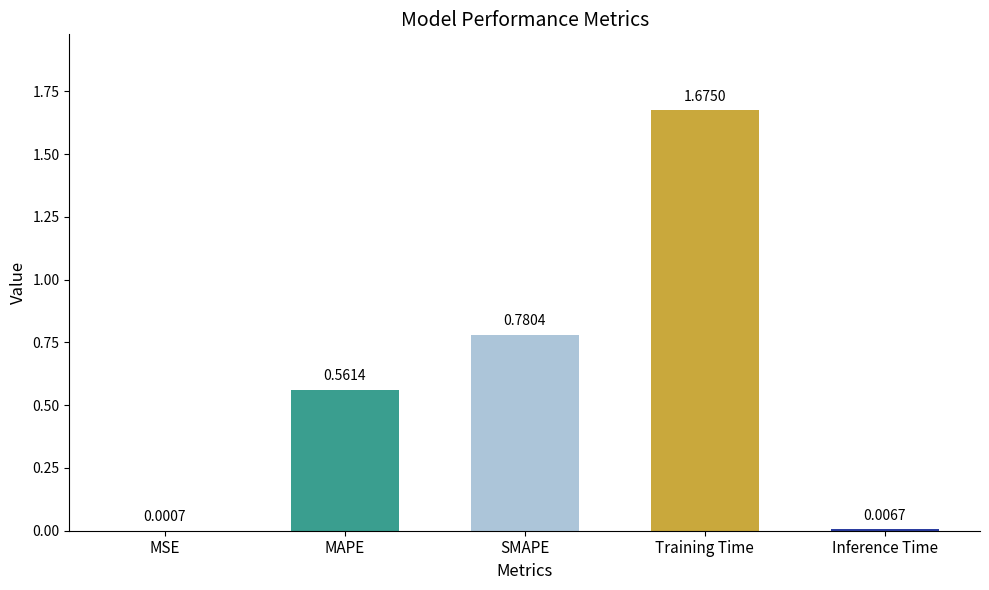

What is the change in value from Training Time to Inference Time?

-1.7